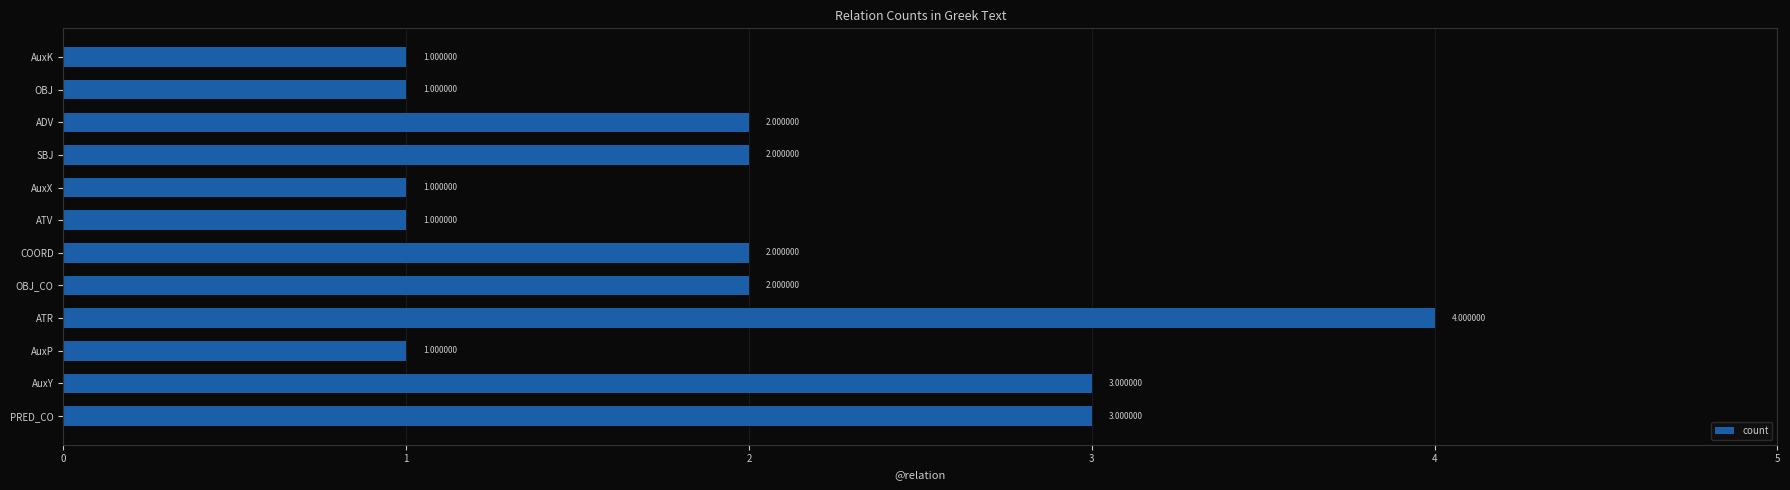

Which has a higher value, SBJ or AuxX?

SBJ